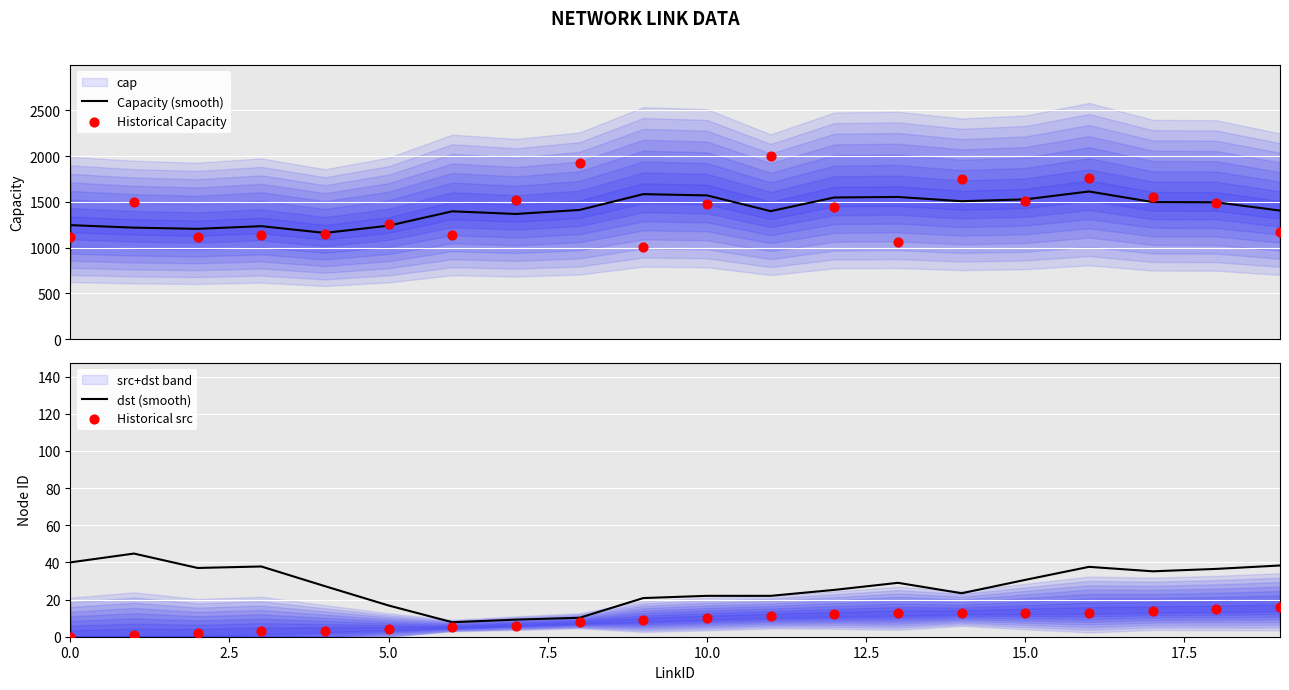

What is the total value across all series at 19?

2633.3